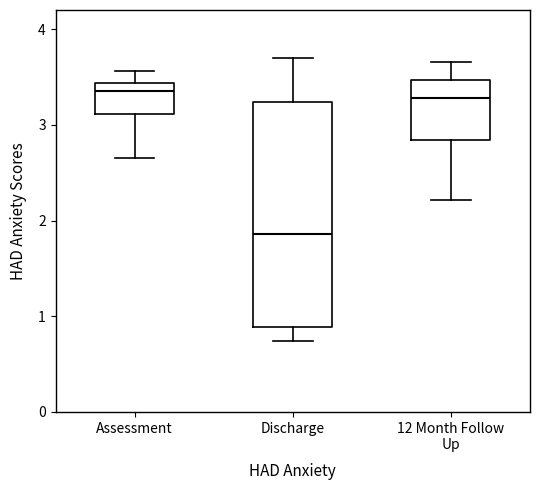

Reading left to right, read every box against the y-axis: the position of its median line, the range the box covers, and the ends of its whiskers. The values are not printed on the chart, so give them approximately, as read against the axis.

Assessment: median 3.4 (just below the box's upper edge), box 3.1 to 3.4, whiskers 2.7 to 3.6
Discharge: median 1.9, box 0.9 to 3.2, whiskers 0.7 to 3.7
12 Month Follow Up: median 3.3, box 2.8 to 3.5, whiskers 2.2 to 3.7